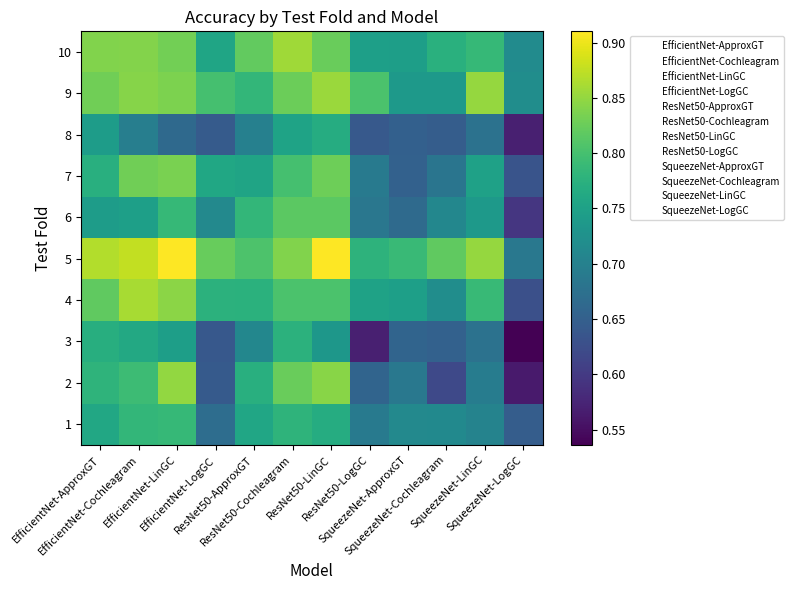

Which category has the highest value across all series?

EfficientNet-LinGC